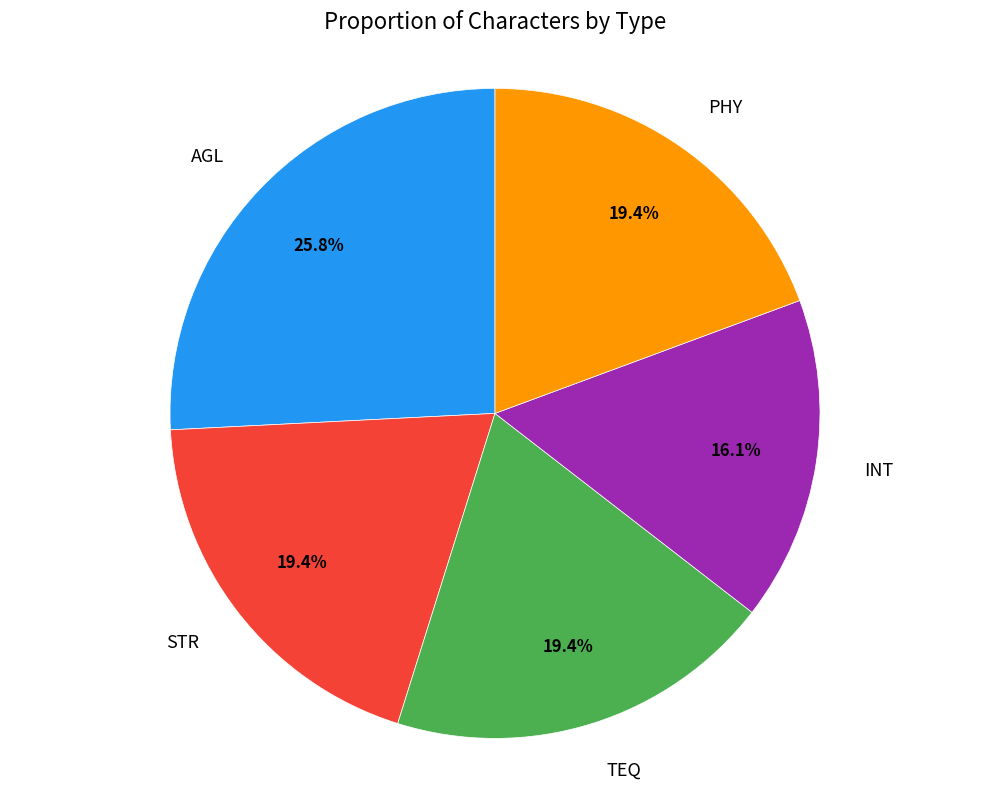

Is it true that TEQ is 27% of the pie?

False